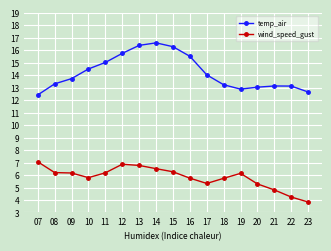

What is the spread (max minus min) of values at 07?

5.4